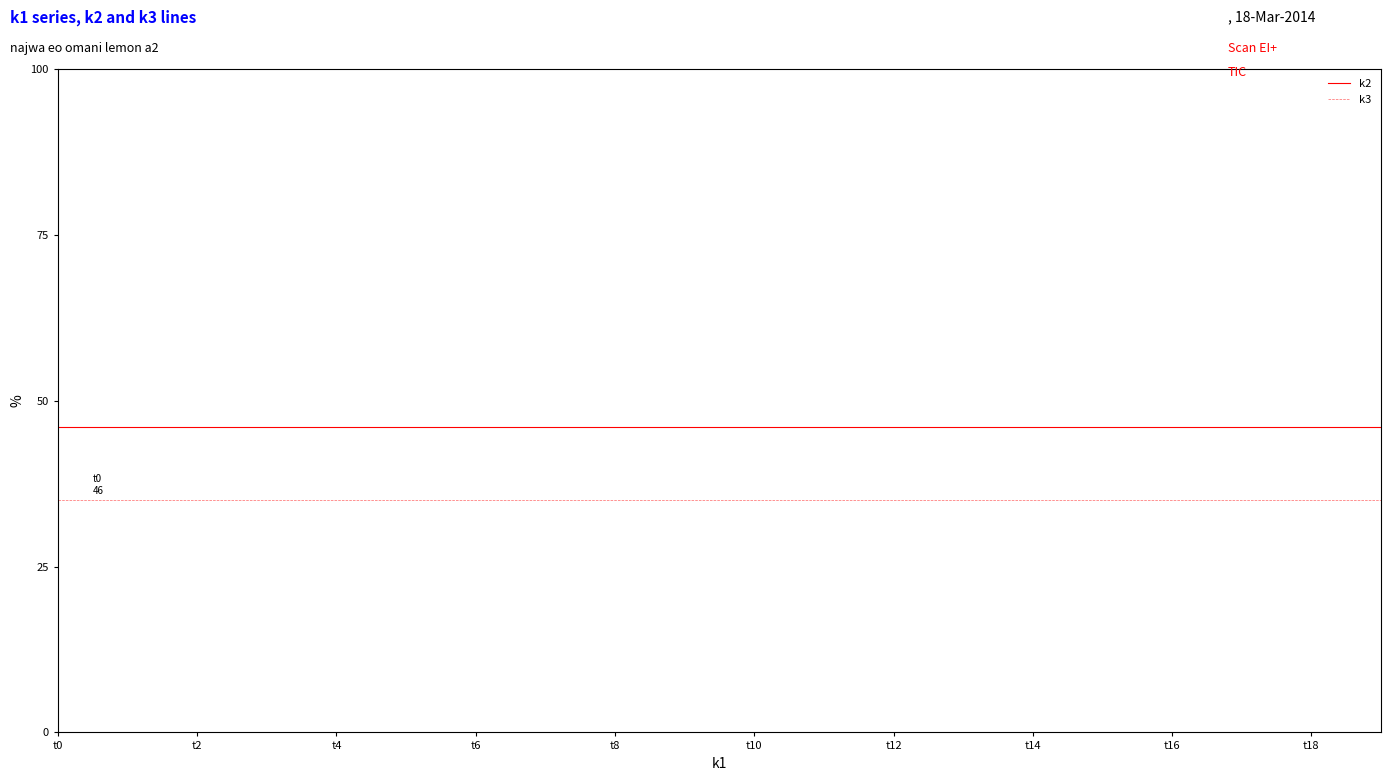

List the series in order of their peak value, highest first.

k2, k3